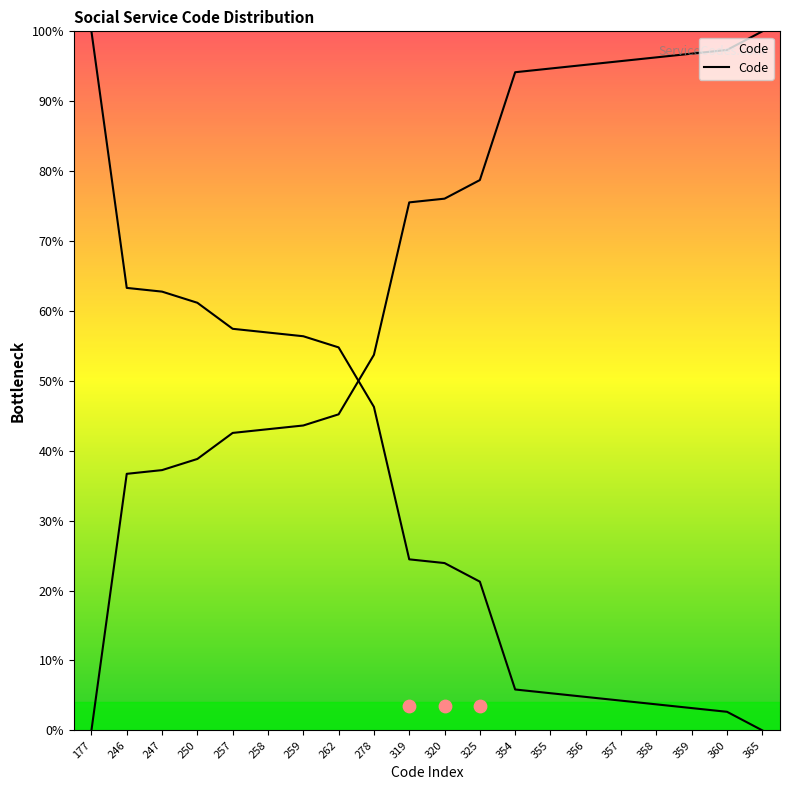

Between 177 and 278, which is larger?

278